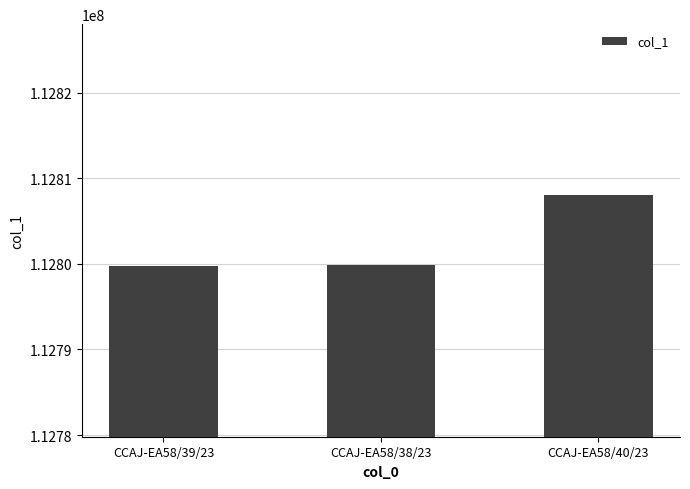

Where is the data nearest to the value 112803912?

CCAJ-EA58/38/23